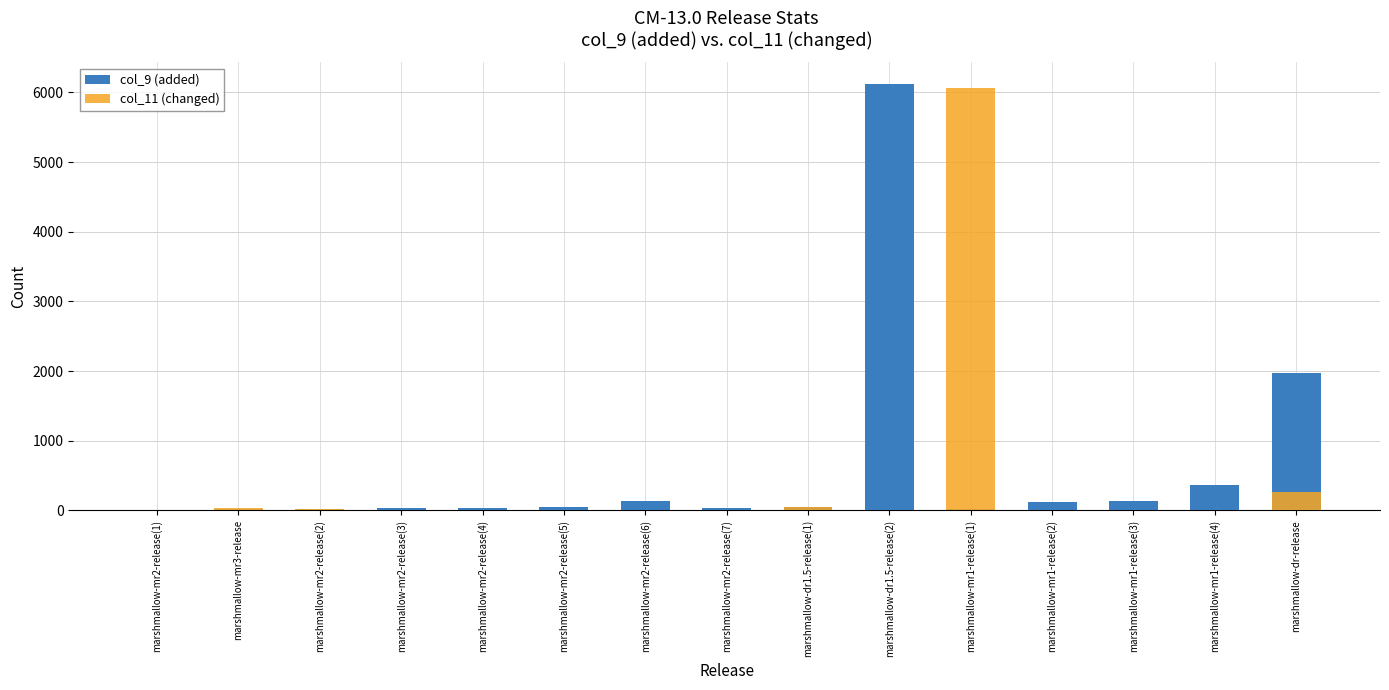

How many series are shown in this chart?

2